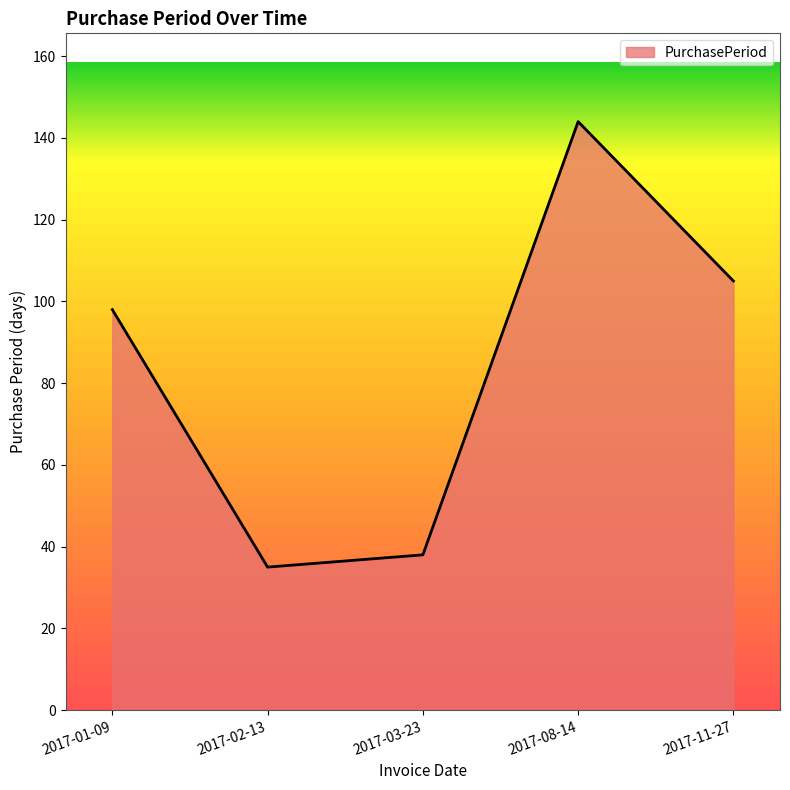

How many lines are shown in the chart?

1